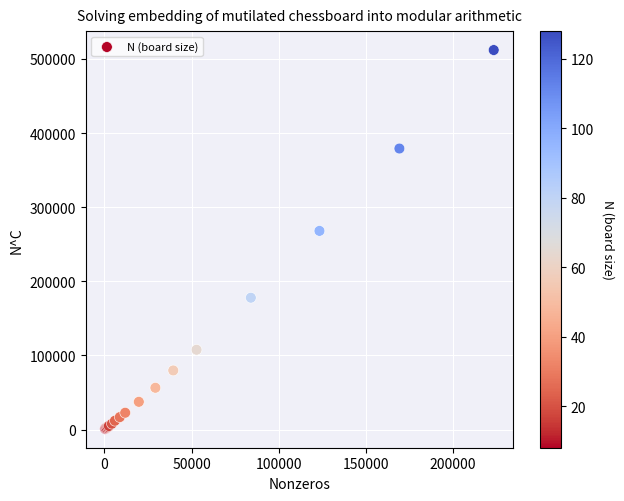

What Y value in the scatter plot is closest to 256499?

268014.2